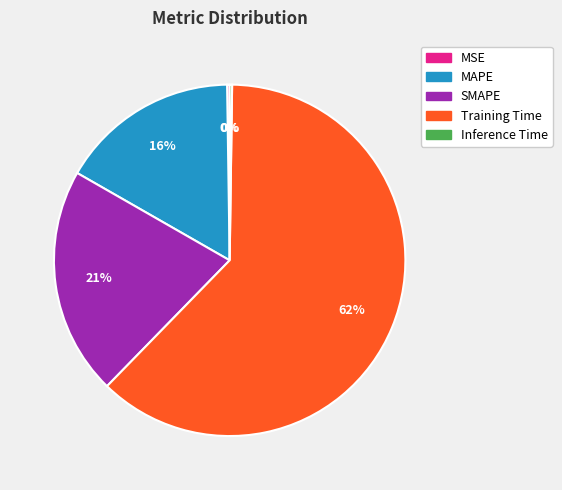

Do MAPE and SMAPE together represent more than half of the pie?

No